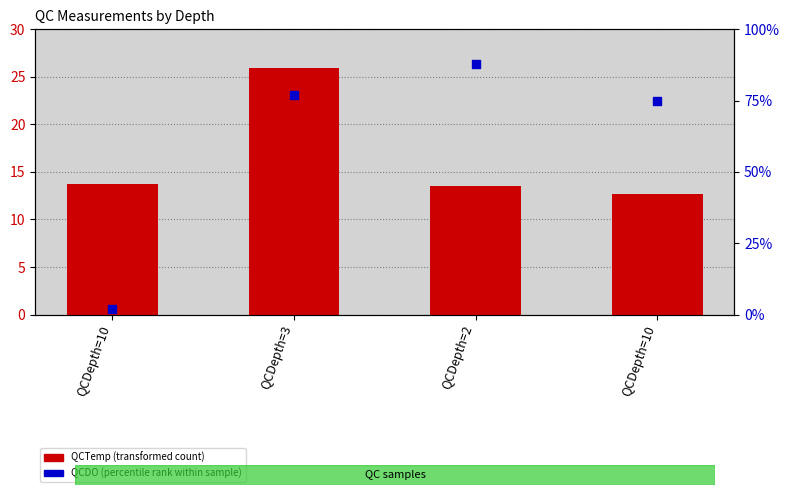

Which series reaches the maximum Y coordinate?

QCDO (percentile rank within sample)